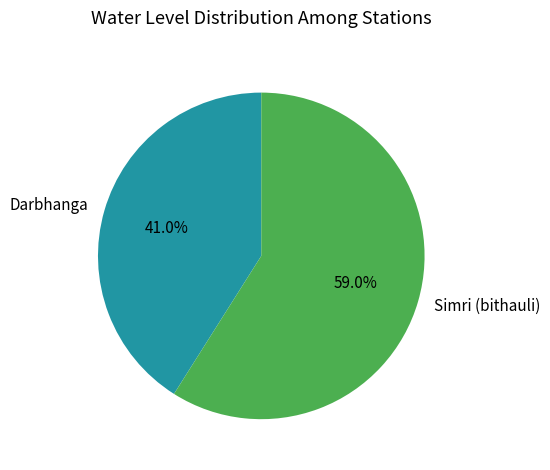

To the nearest percent, what percentage of the pie is Simri (bithauli)?

59%